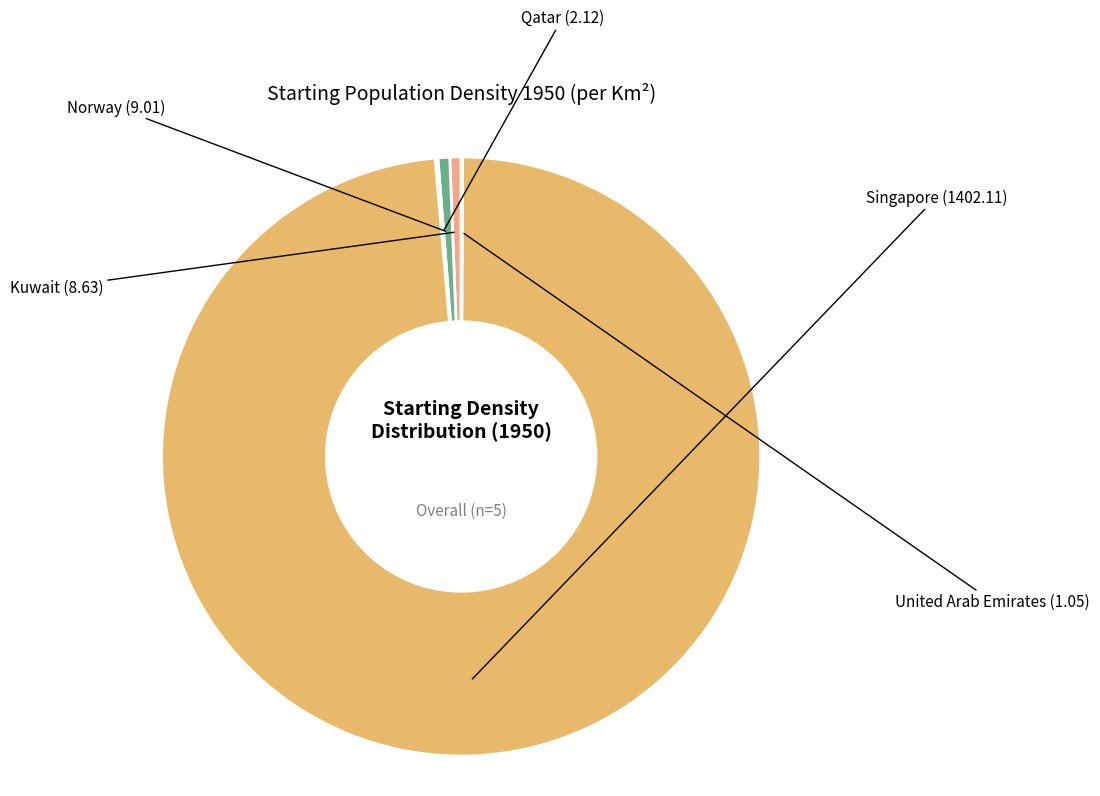

Count the number of slices in the pie.

5